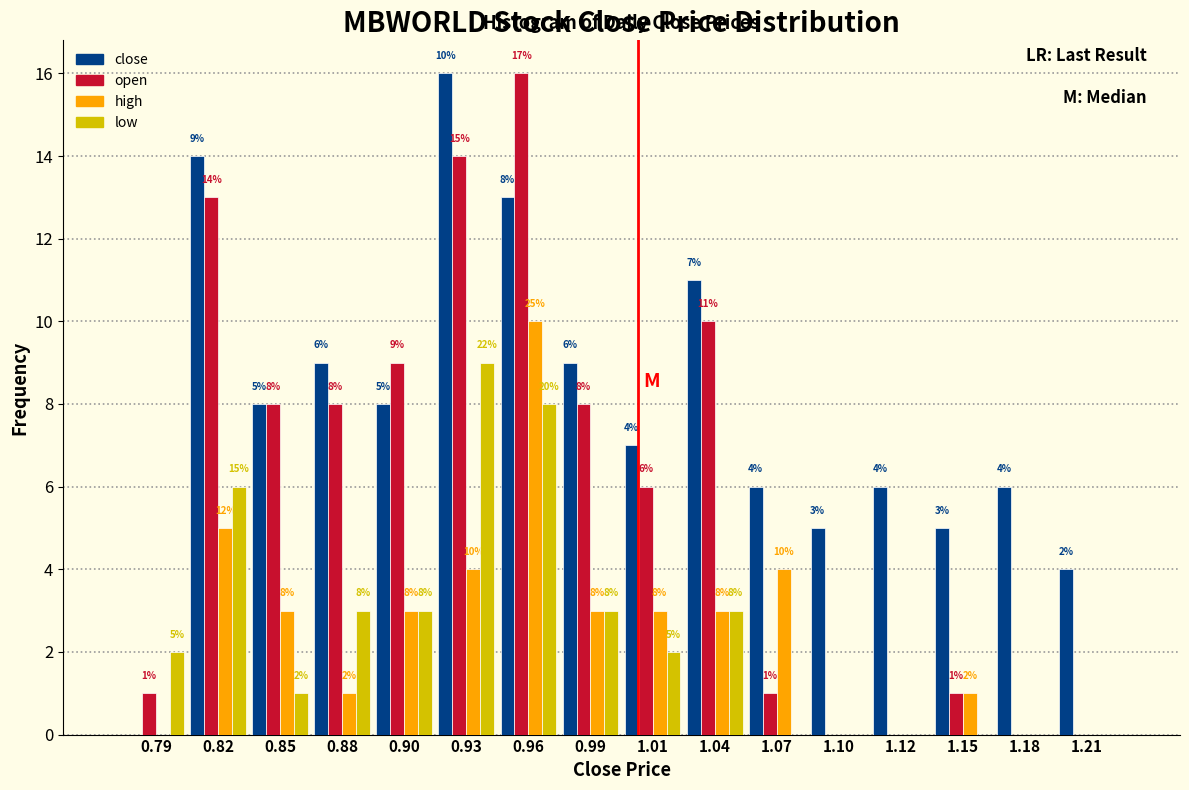

In the open series, which range on the x-axis has the tallest bar?

0.945 to 0.975